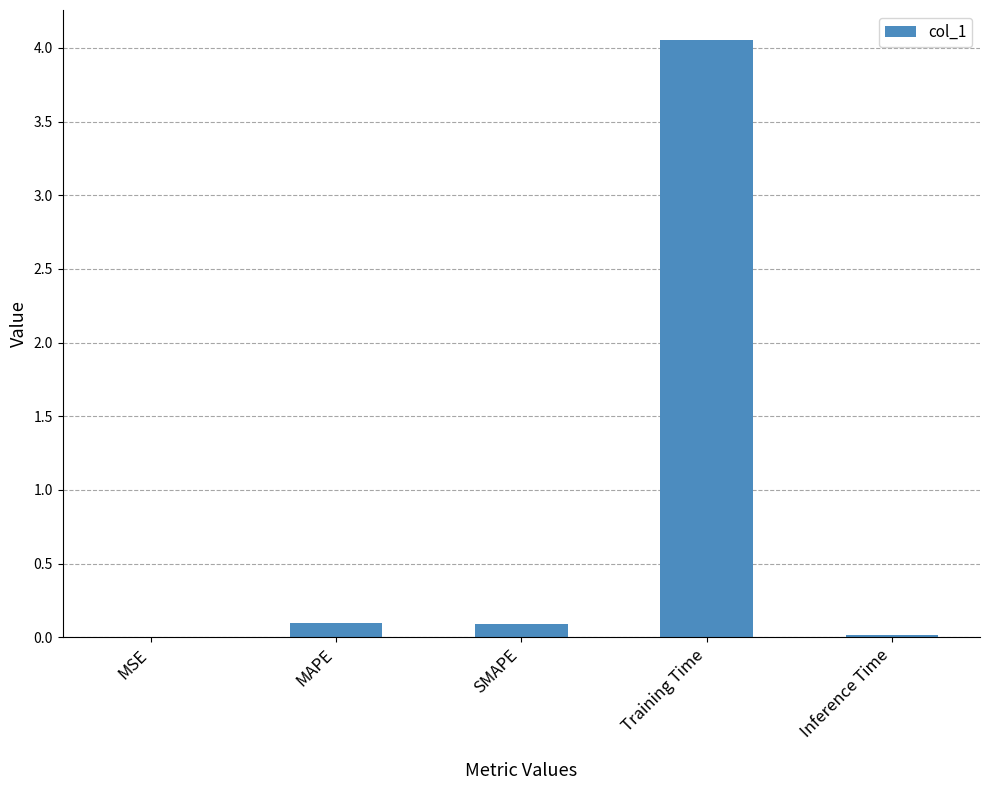

Is it true that the value at SMAPE is 0.1?

True